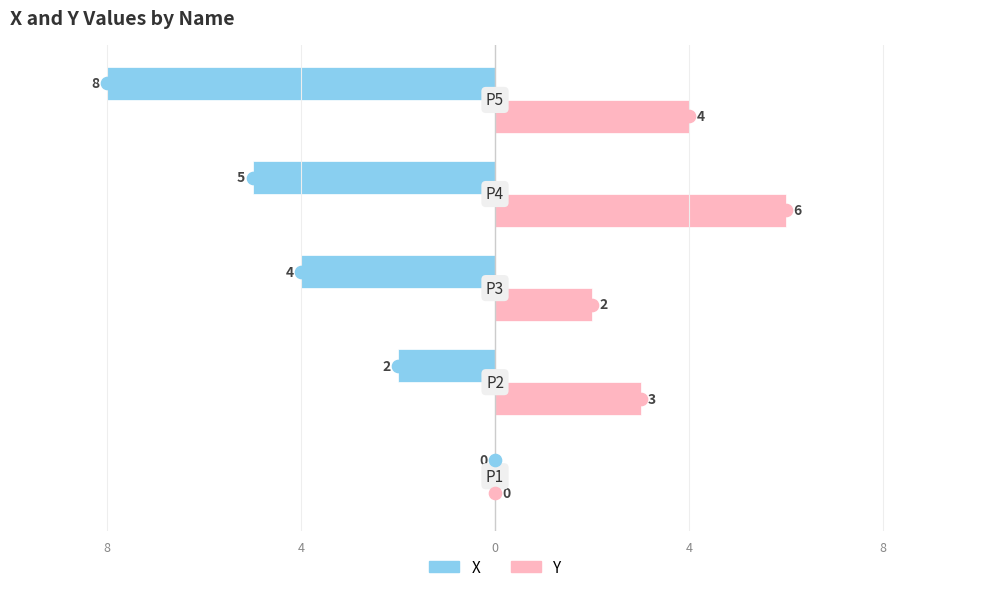

What are all the series names shown in the legend?

X, Y